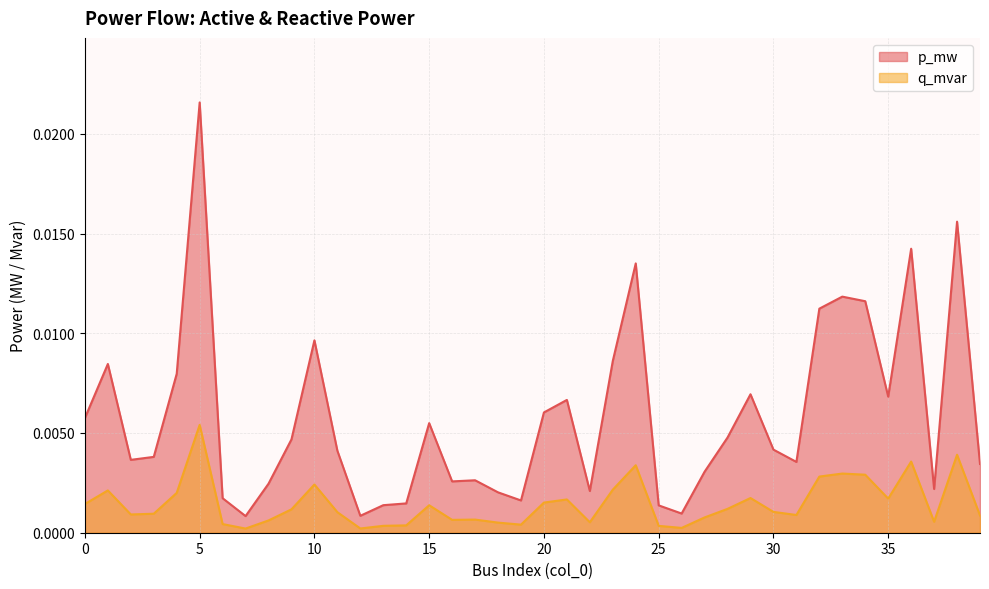

True or false: q_mvar has a value of 0.0 at 1.

True